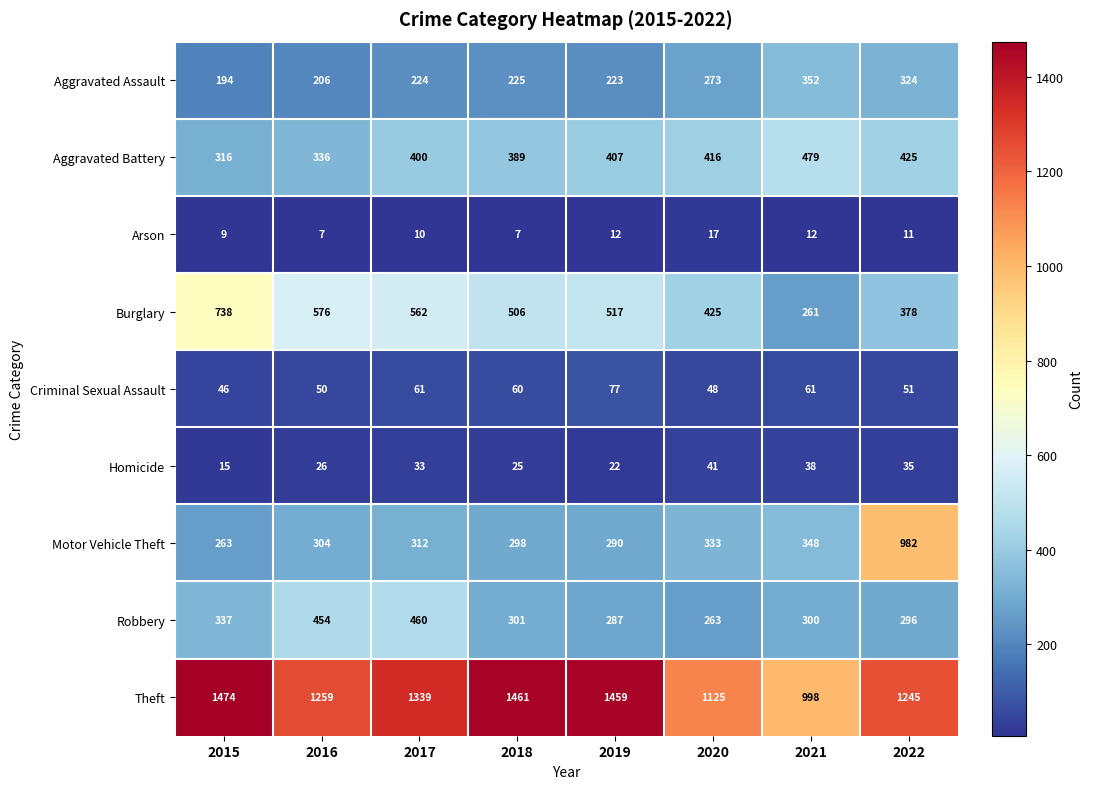

Which series changed the most between 2017 and 2021?

Theft